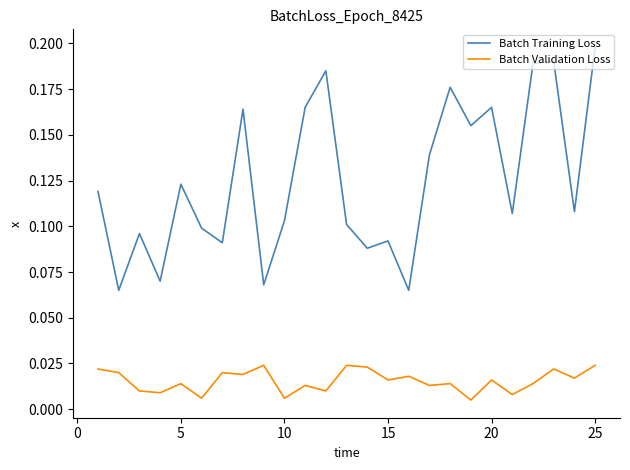

How many lines are shown in the chart?

2